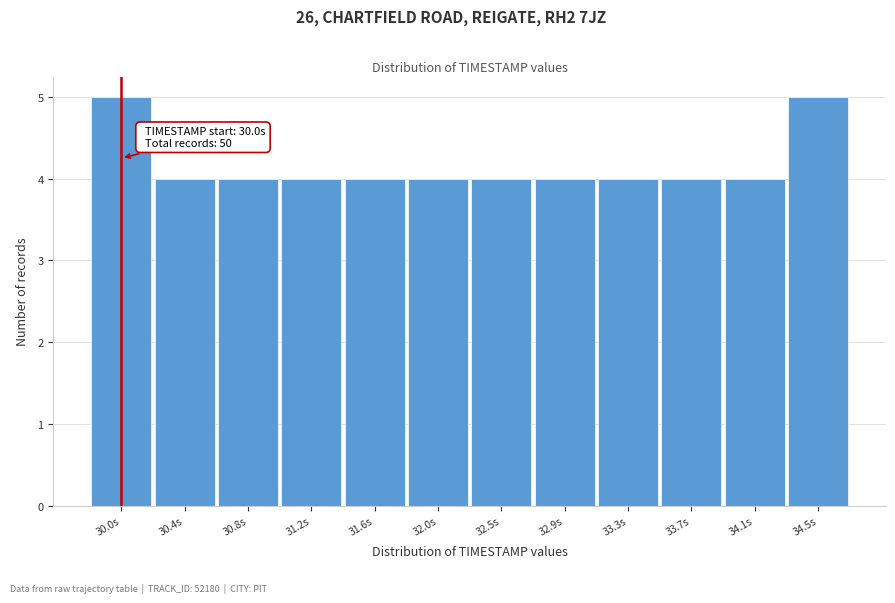

Reading left to right, list all the values displayed in this chart.

5	4	4	4	4	4	4	4	4	4	4	5